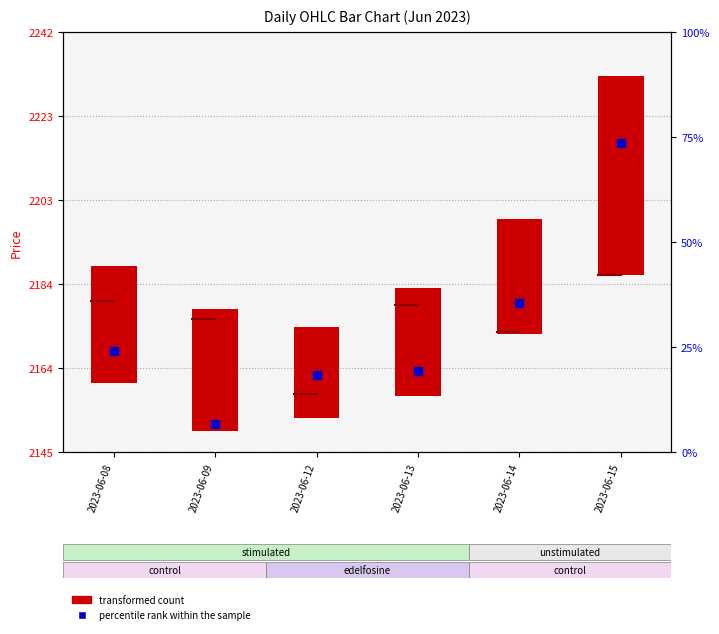

Between 2023-06-08 and 2023-06-13, which is larger?

2023-06-08